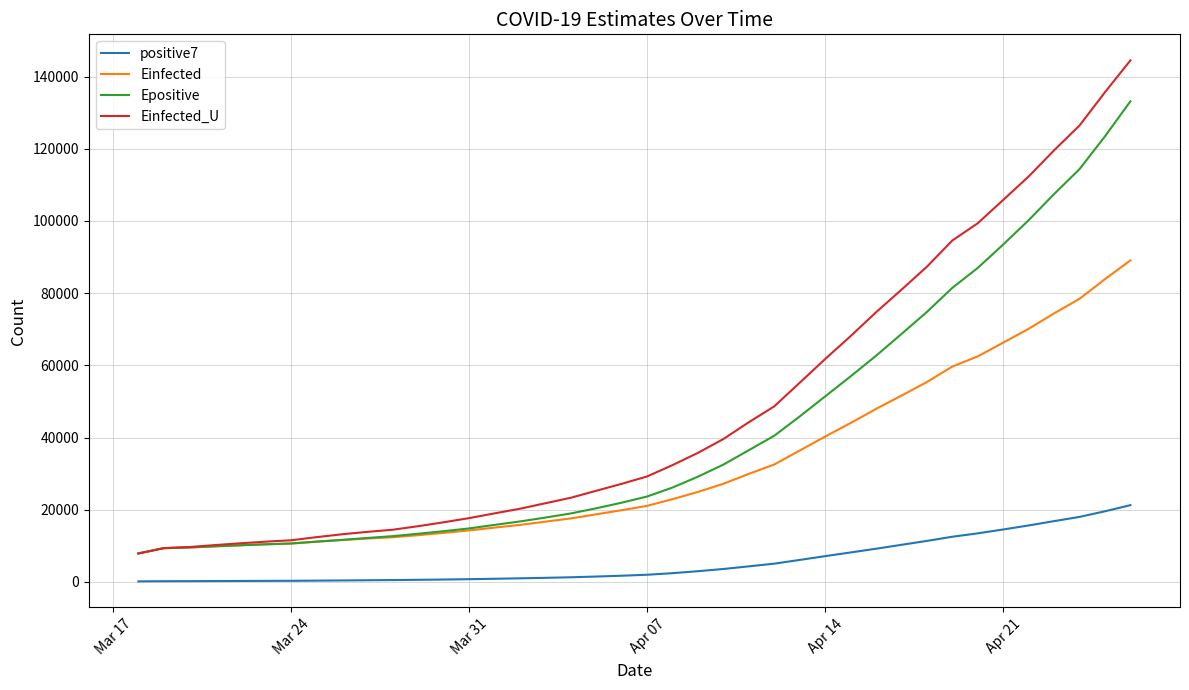

Which series has the largest range (max minus min)?

Einfected_U